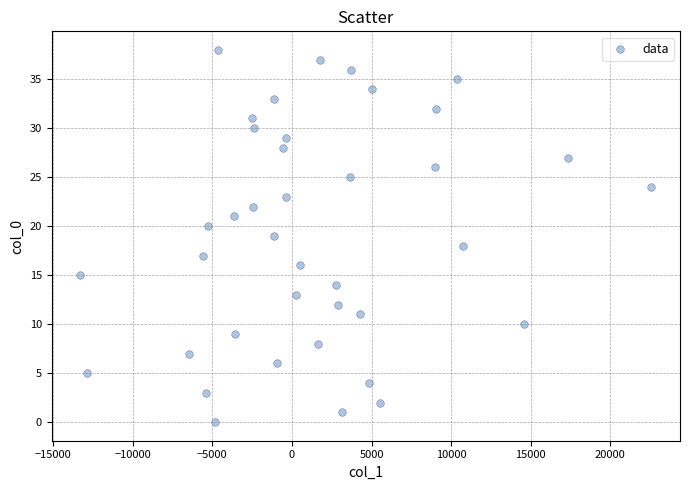

What is the range of Y values (max minus min)?

38